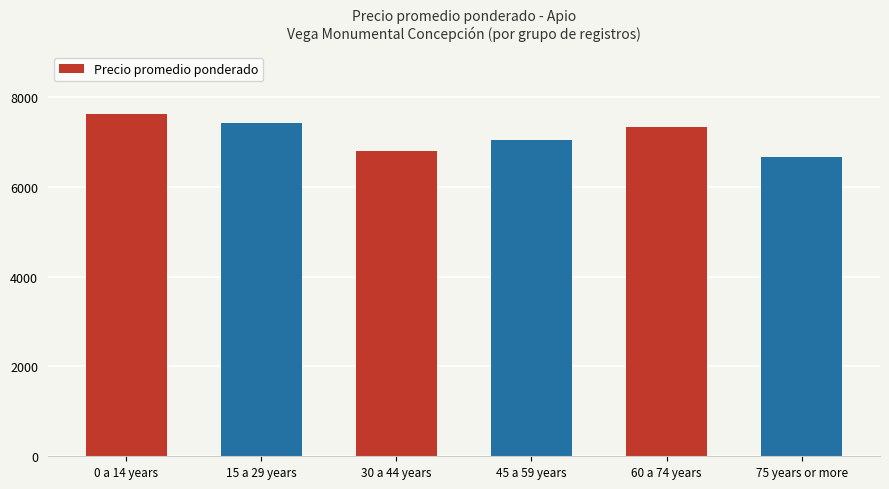

How many bars are there in total?

6